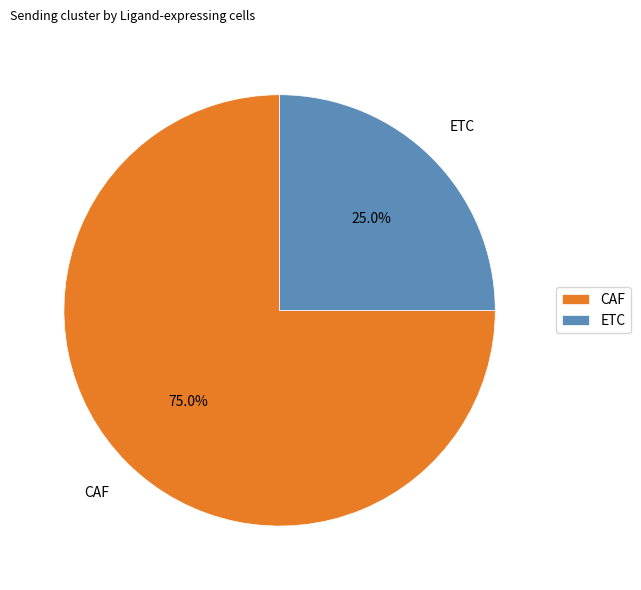

To the nearest percent, what portion does CAF represent?

75%